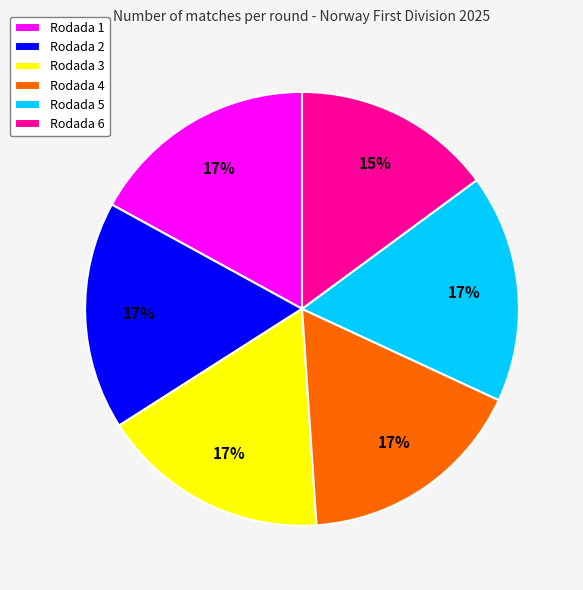

Is the sum of Rodada 6 and Rodada 5 greater than half?

No